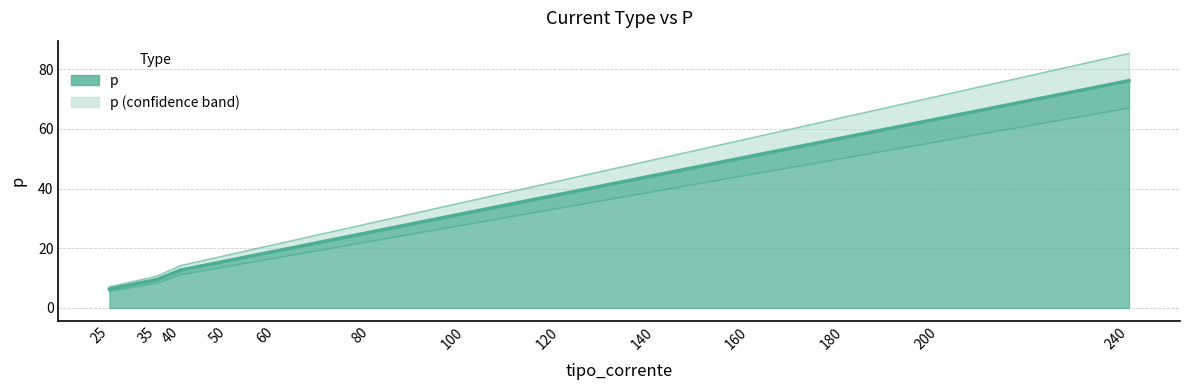

How many categories are shown in the chart?

13